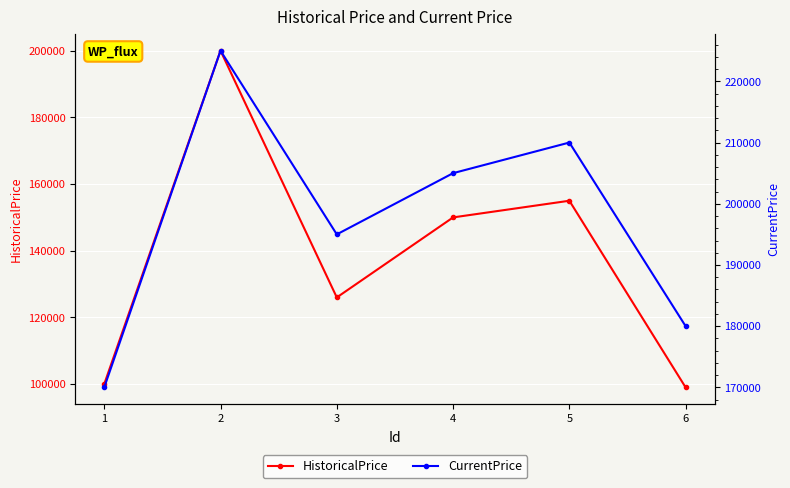

At which label does HistoricalPrice reach its peak?

2